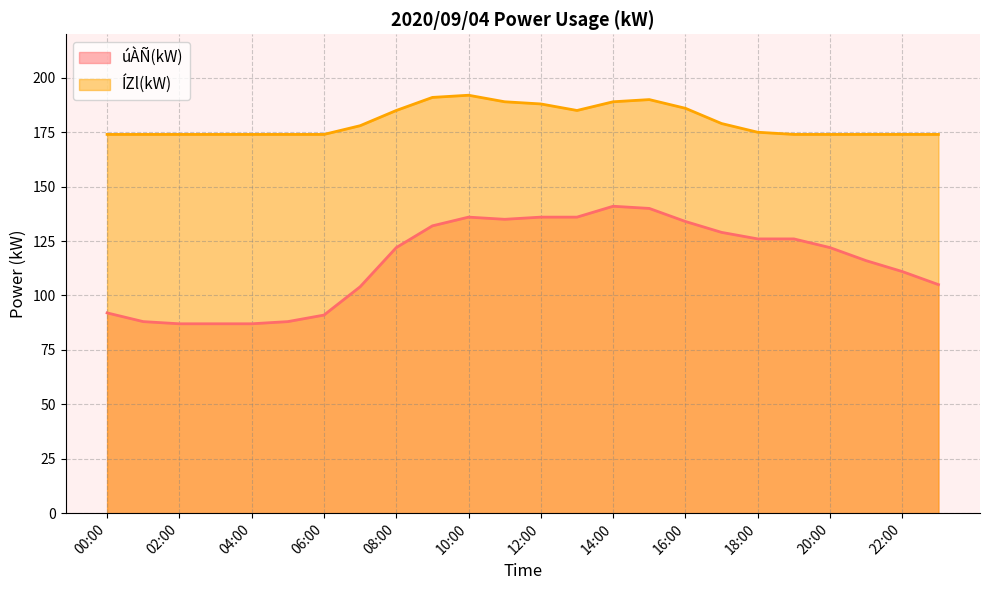

True or false: úÀÑ(kW) and ÍZl(kW) cross at least once.

False